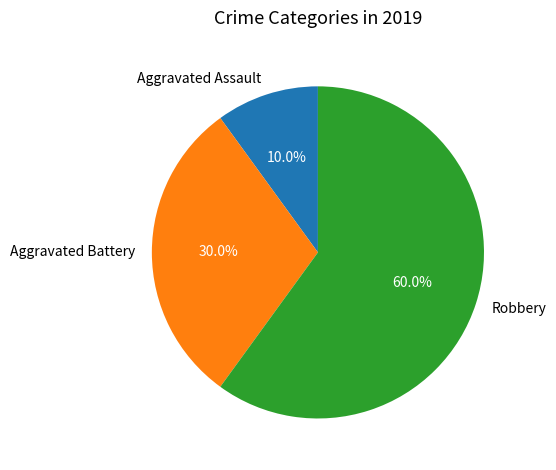

What percentage is the Robbery slice, to the nearest percent?

60%